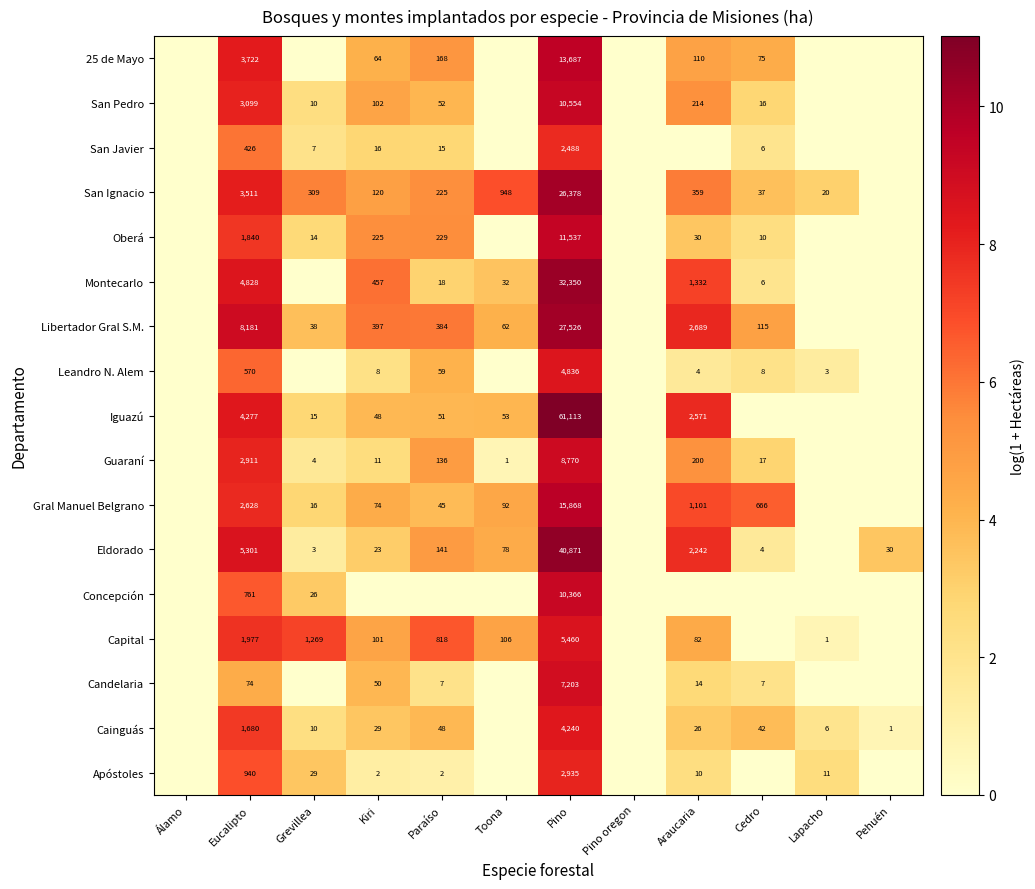

What is the maximum value shown in the chart?

11.0